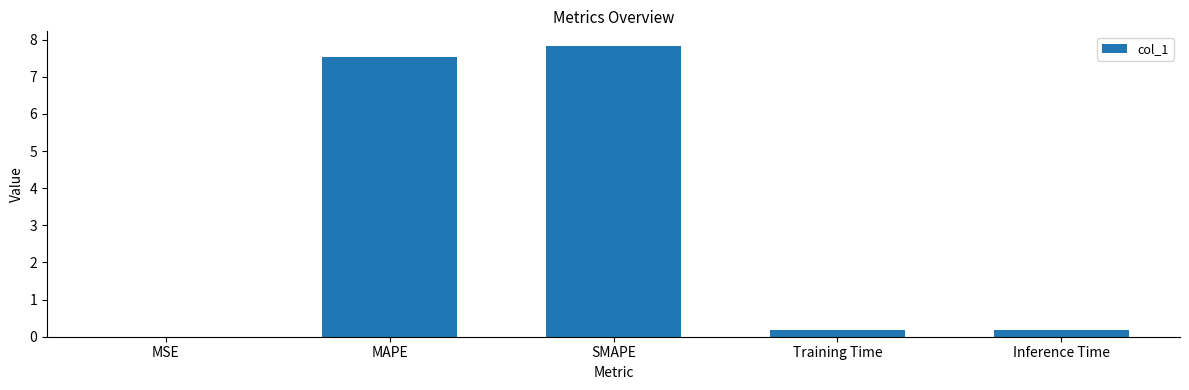

What is the maximum value shown in the chart?

7.8